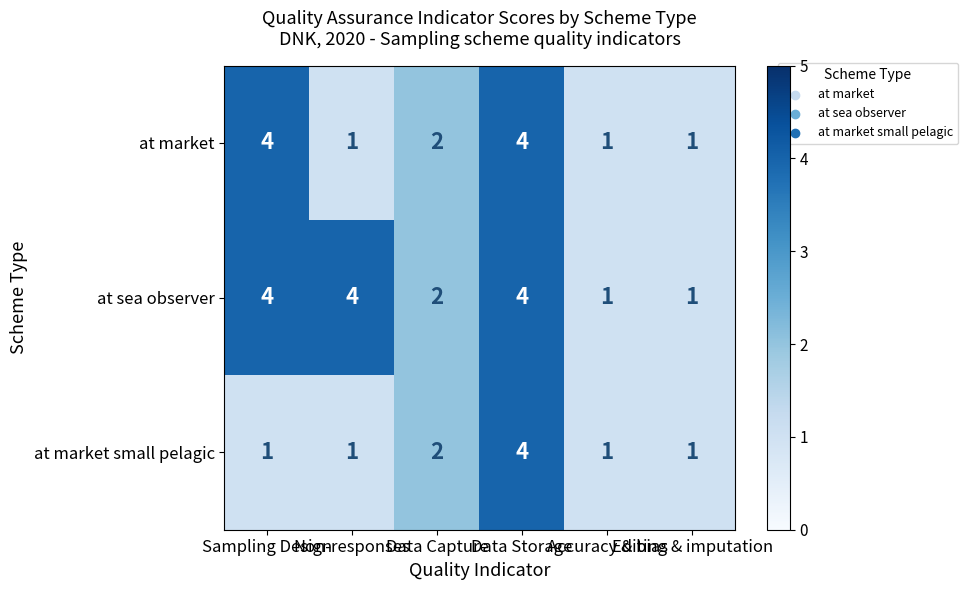

What is the maximum value shown in the chart?

4